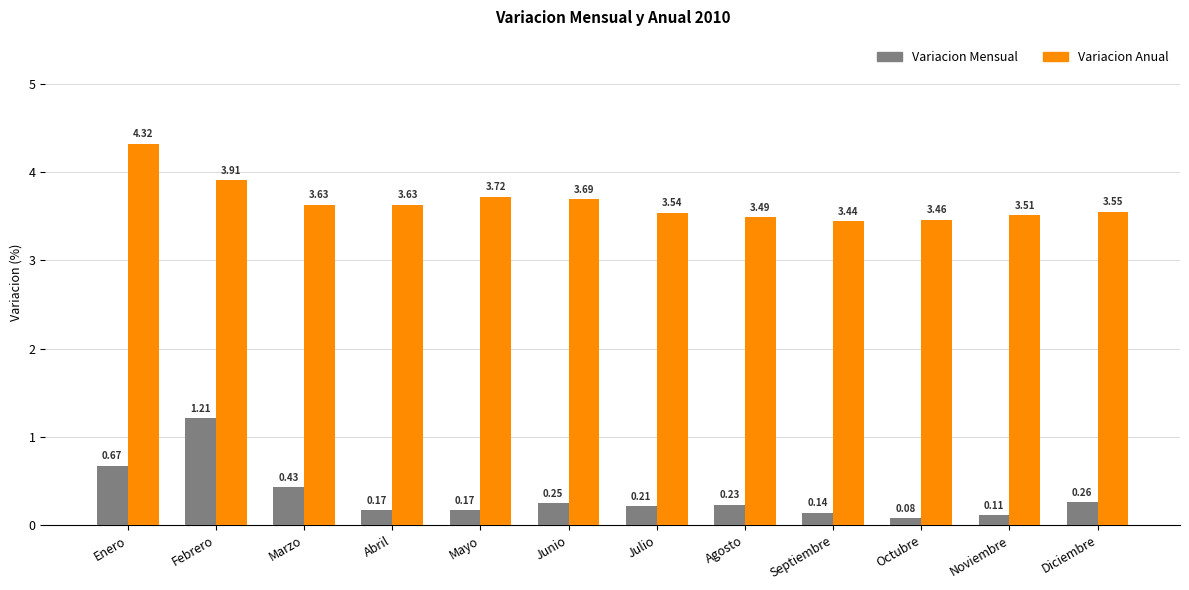

Rank the series by their average value, from highest to lowest.

Variacion Anual, Variacion Mensual